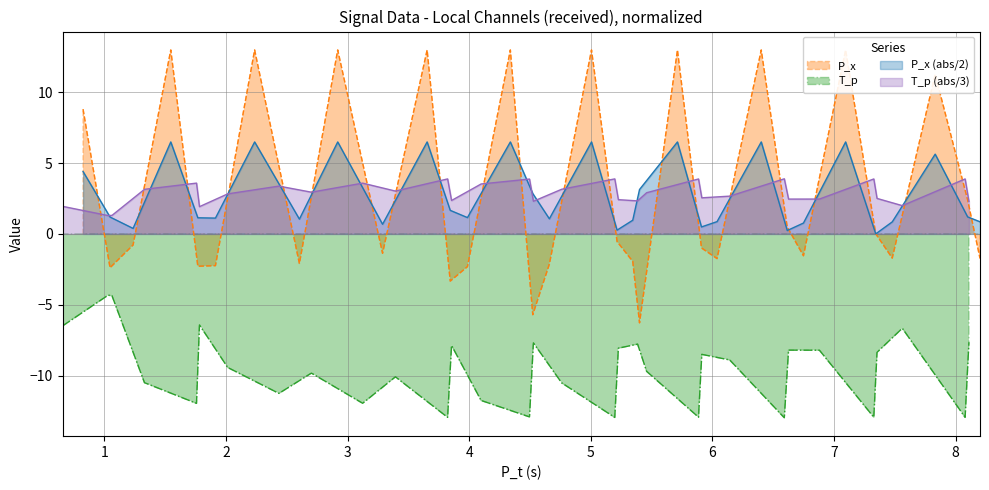

What is the maximum value for T_p (abs/3)?

3.9